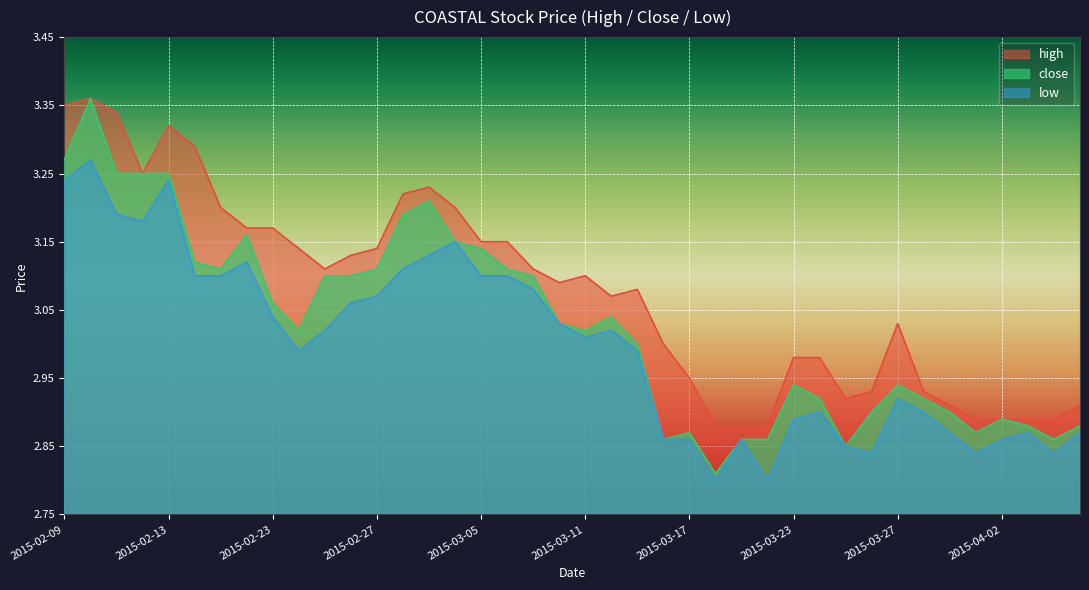

Does the chart display data point markers on the line(s)?

No